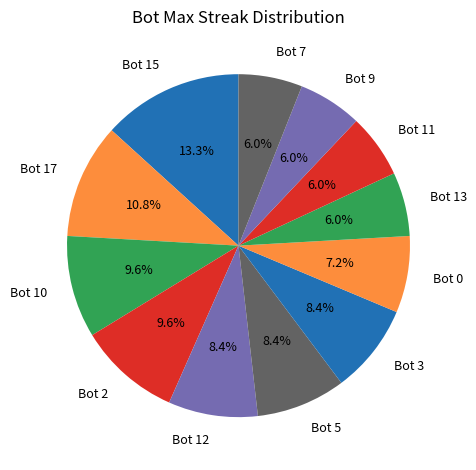

How much of the chart is everything except Bot 15?

86.7%